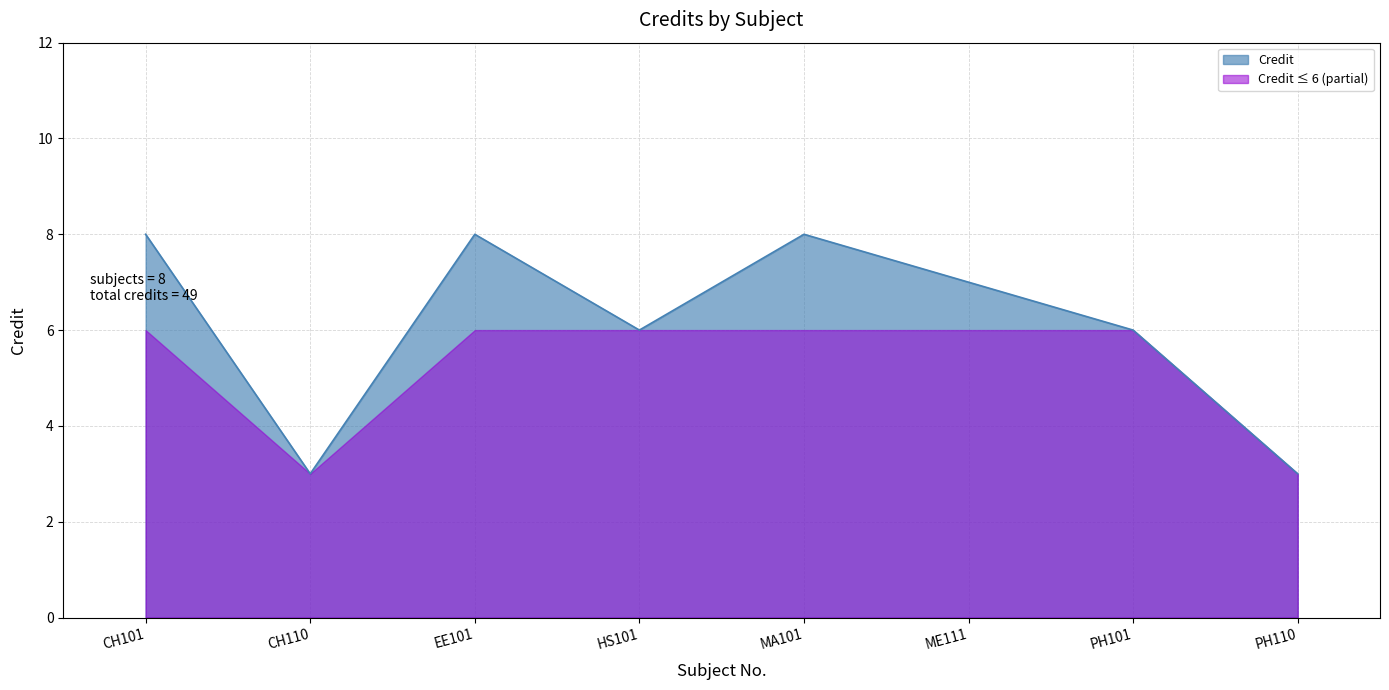

At which label is the value closest to 5?

HS101